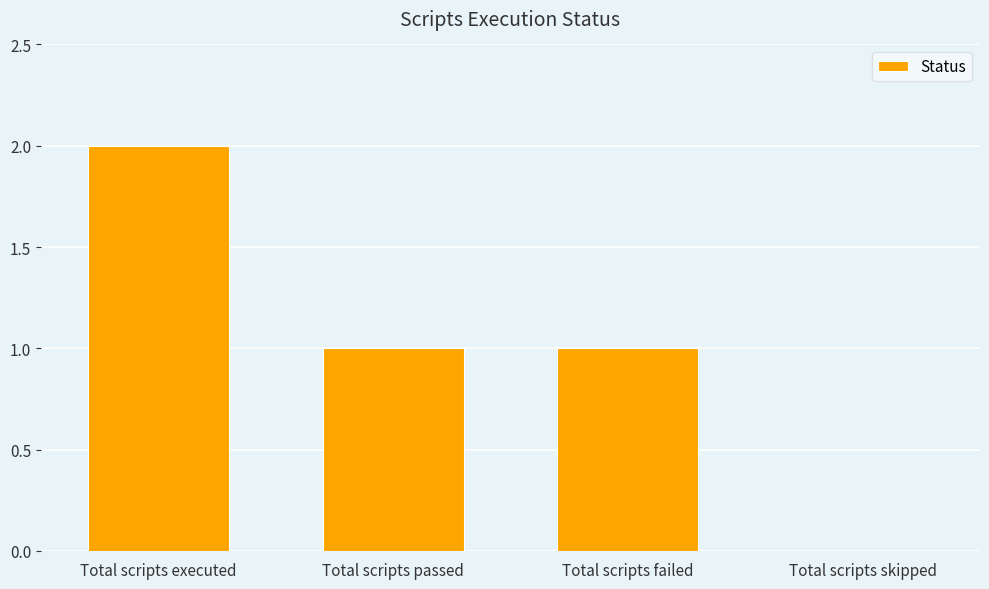

How many series are shown in this chart?

1